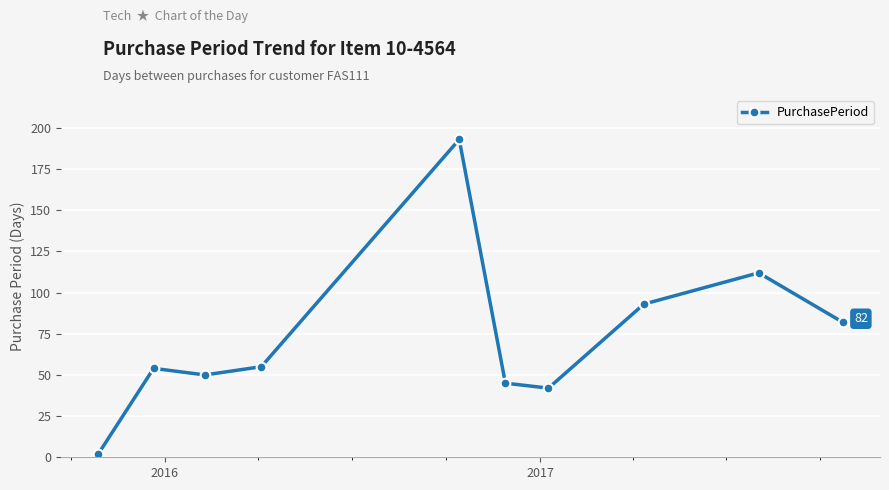

What is the value of the 6th point from the left?

45